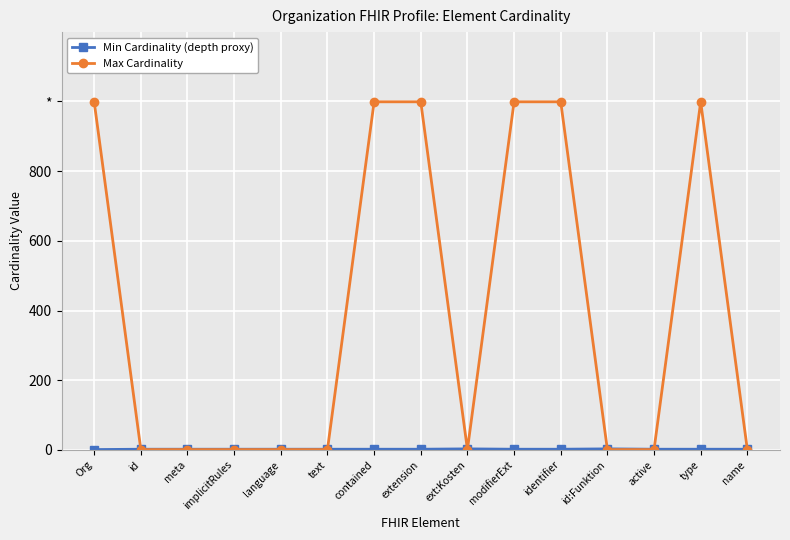

True or false: Min Cardinality (depth proxy) has more than 1 points higher than both neighbors.

True